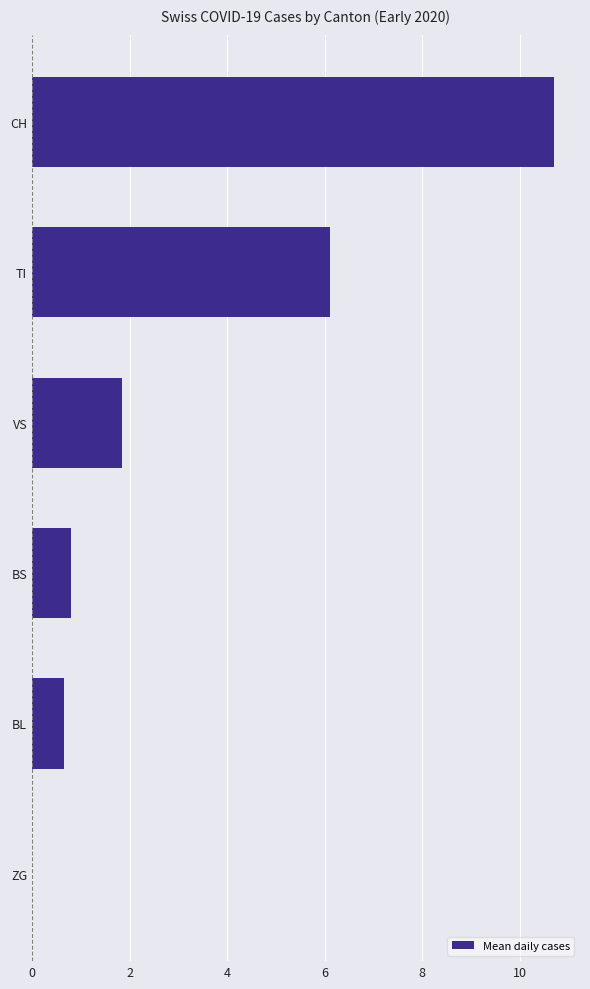

The value at ZG is 0.0. True or false?

True